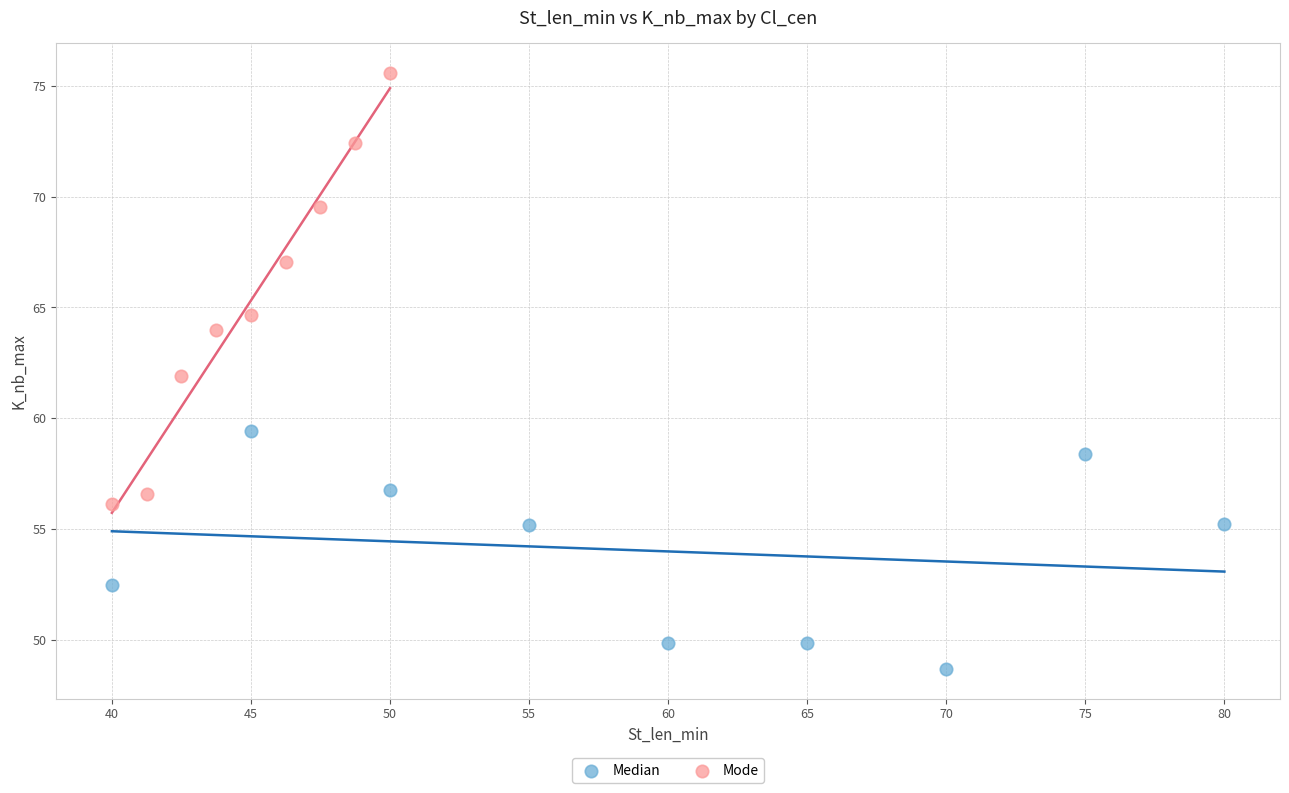

Which series reaches the maximum Y coordinate?

Mode